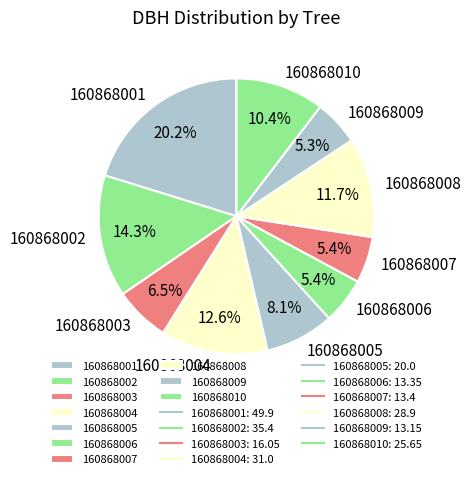

How many slices are in this pie chart?

10